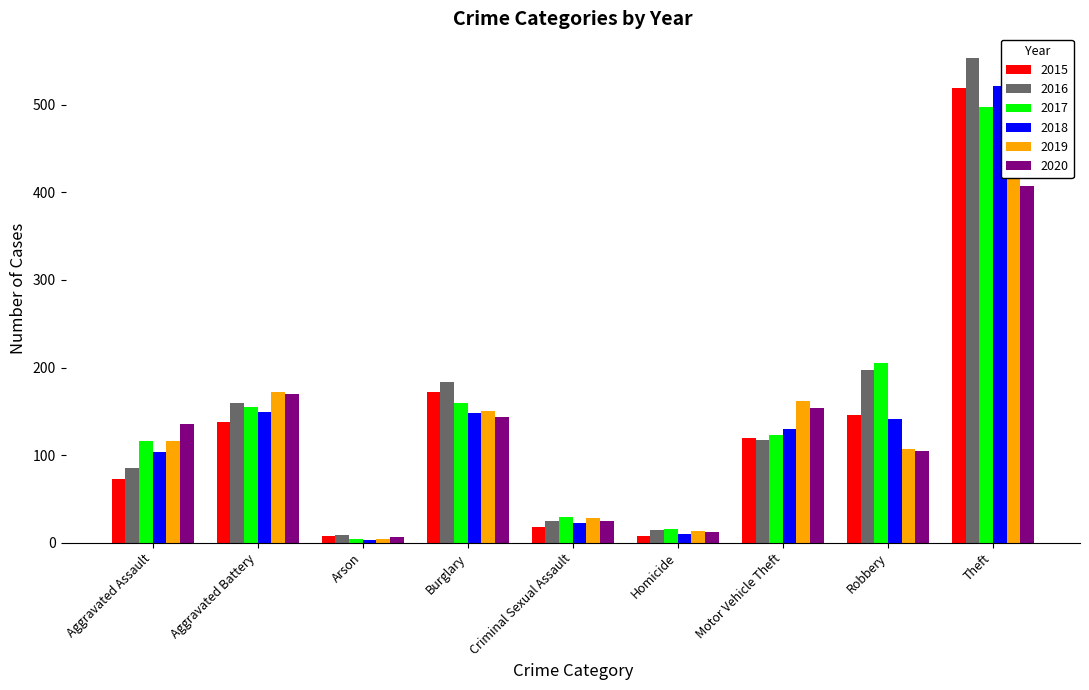

What is the average value of the 2015 series?

133